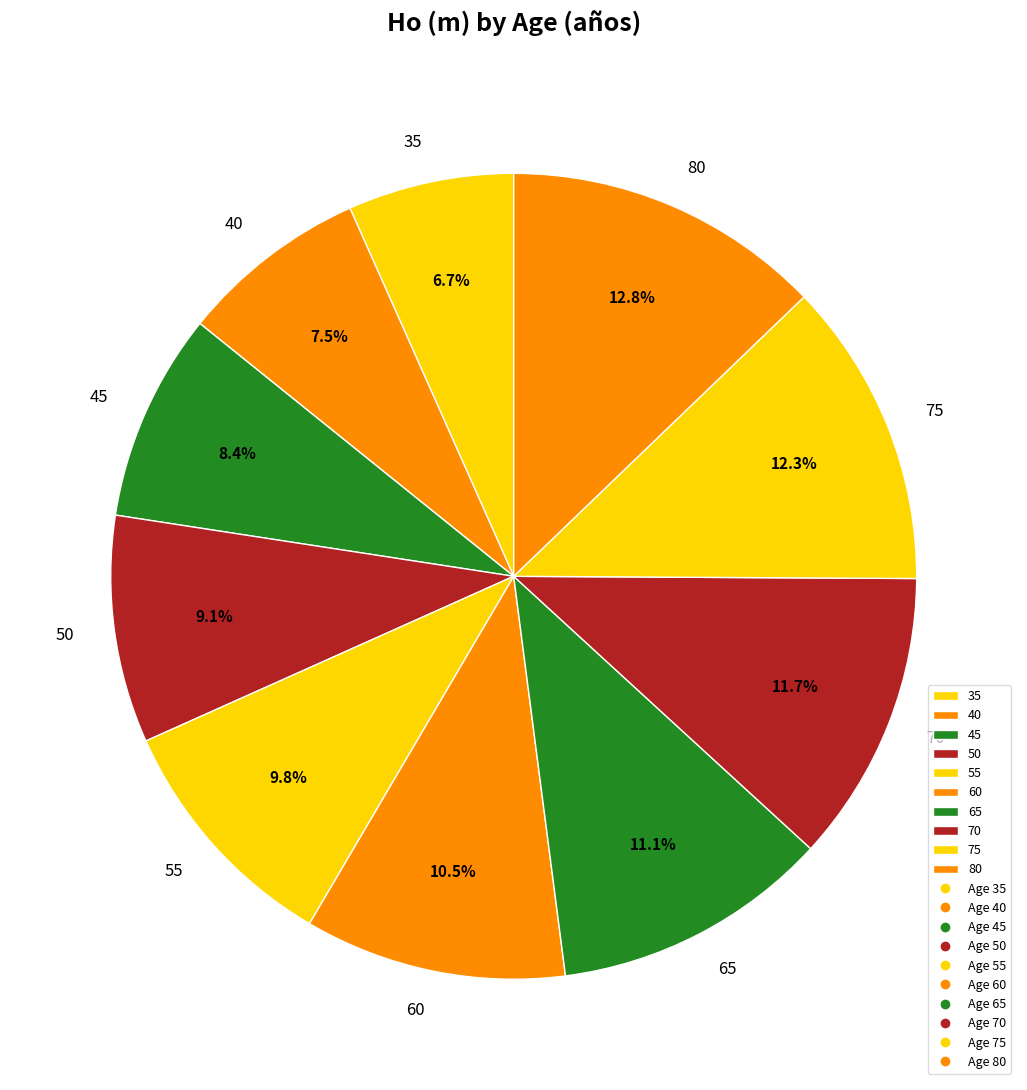

Between 50 and 35, which is larger?

50